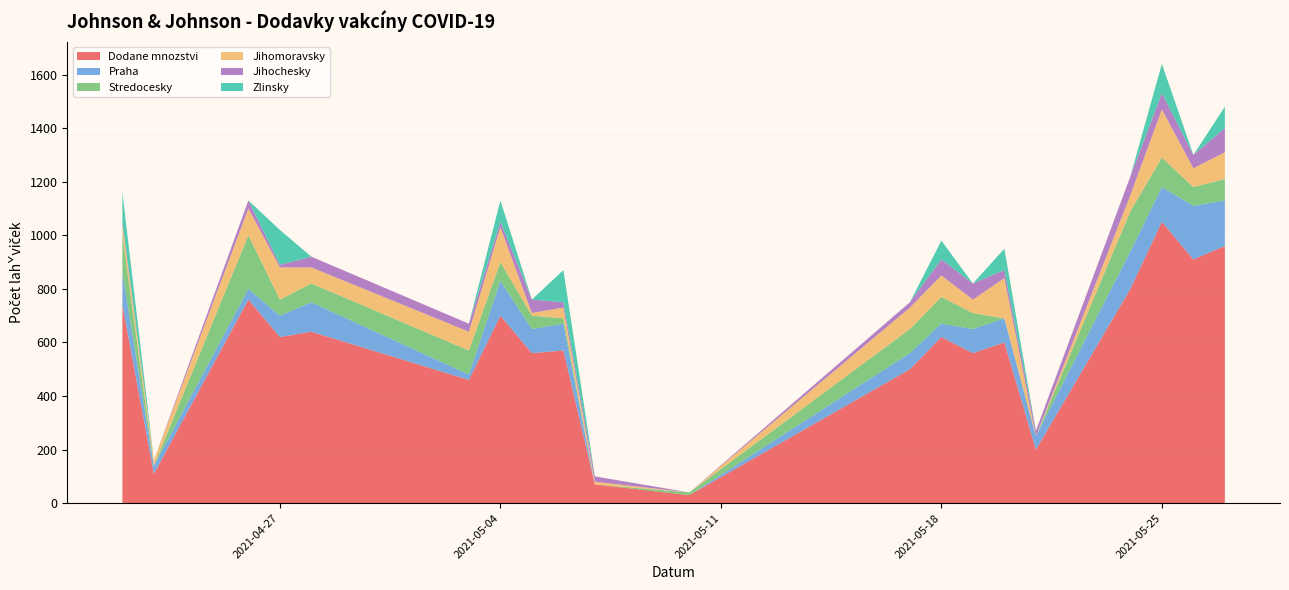

Reading left to right, what are all the values shown in this chart?

Dodane mnozstvi: 2021-04-22=740	2021-04-23=110	2021-04-26=760	2021-04-27=620	2021-04-28=640	2021-05-03=460	2021-05-04=700	2021-05-05=560	2021-05-06=570	2021-05-07=70	2021-05-10=30	2021-05-17=500	2021-05-18=620	2021-05-19=560	2021-05-20=600	2021-05-21=200	2021-05-24=800	2021-05-25=1050	2021-05-26=910	2021-05-27=960
Praha: 2021-04-22=120	2021-04-23=30	2021-04-26=40	2021-04-27=80	2021-04-28=110	2021-05-03=20	2021-05-04=130	2021-05-05=90	2021-05-06=100	2021-05-07=0	2021-05-10=0	2021-05-17=60	2021-05-18=50	2021-05-19=90	2021-05-20=90	2021-05-21=50	2021-05-24=140	2021-05-25=130	2021-05-26=200	2021-05-27=170
Stredocesky: 2021-04-22=140	2021-04-23=0	2021-04-26=200	2021-04-27=60	2021-04-28=70	2021-05-03=90	2021-05-04=70	2021-05-05=50	2021-05-06=20	2021-05-07=0	2021-05-10=10	2021-05-17=90	2021-05-18=100	2021-05-19=60	2021-05-20=0	2021-05-21=0	2021-05-24=150	2021-05-25=110	2021-05-26=70	2021-05-27=80
Jihomoravsky: 2021-04-22=40	2021-04-23=20	2021-04-26=100	2021-04-27=120	2021-04-28=60	2021-05-03=70	2021-05-04=130	2021-05-05=10	2021-05-06=40	2021-05-07=10	2021-05-10=0	2021-05-17=80	2021-05-18=80	2021-05-19=50	2021-05-20=150	2021-05-21=0	2021-05-24=60	2021-05-25=180	2021-05-26=70	2021-05-27=100
Jihochesky: 2021-04-22=10	2021-04-23=0	2021-04-26=30	2021-04-27=10	2021-04-28=40	2021-05-03=30	2021-05-04=20	2021-05-05=50	2021-05-06=20	2021-05-07=20	2021-05-10=0	2021-05-17=20	2021-05-18=60	2021-05-19=60	2021-05-20=30	2021-05-21=20	2021-05-24=70	2021-05-25=60	2021-05-26=50	2021-05-27=90
Zlinsky: 2021-04-22=110	2021-04-23=0	2021-04-26=0	2021-04-27=130	2021-04-28=0	2021-05-03=0	2021-05-04=80	2021-05-05=0	2021-05-06=120	2021-05-07=0	2021-05-10=0	2021-05-17=0	2021-05-18=70	2021-05-19=0	2021-05-20=80	2021-05-21=0	2021-05-24=0	2021-05-25=110	2021-05-26=0	2021-05-27=80